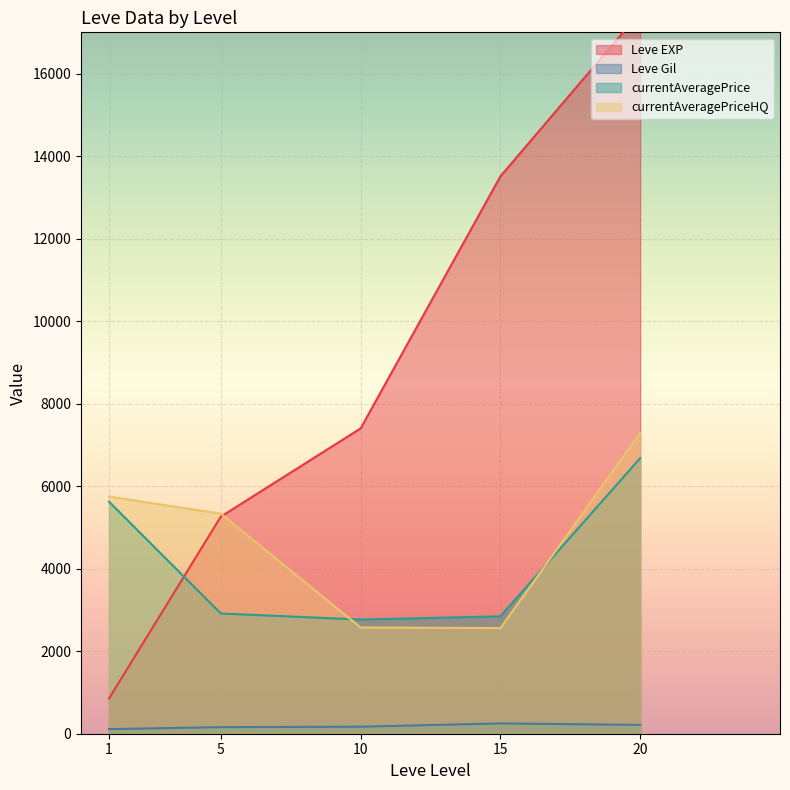

Between 10 and 15, which is larger?

15